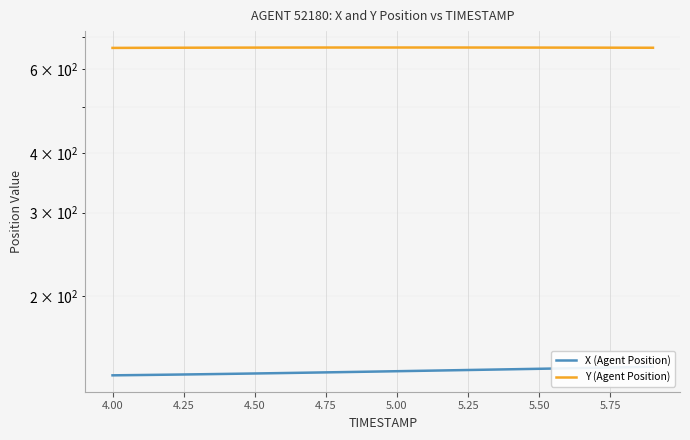

In Y (Agent Position), how many points are higher than both neighbors (excluding endpoints)?

1